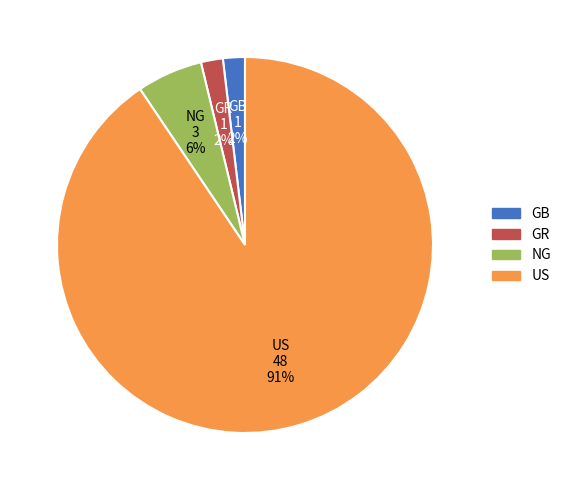

True or false: NG accounts for 17% of the total.

False